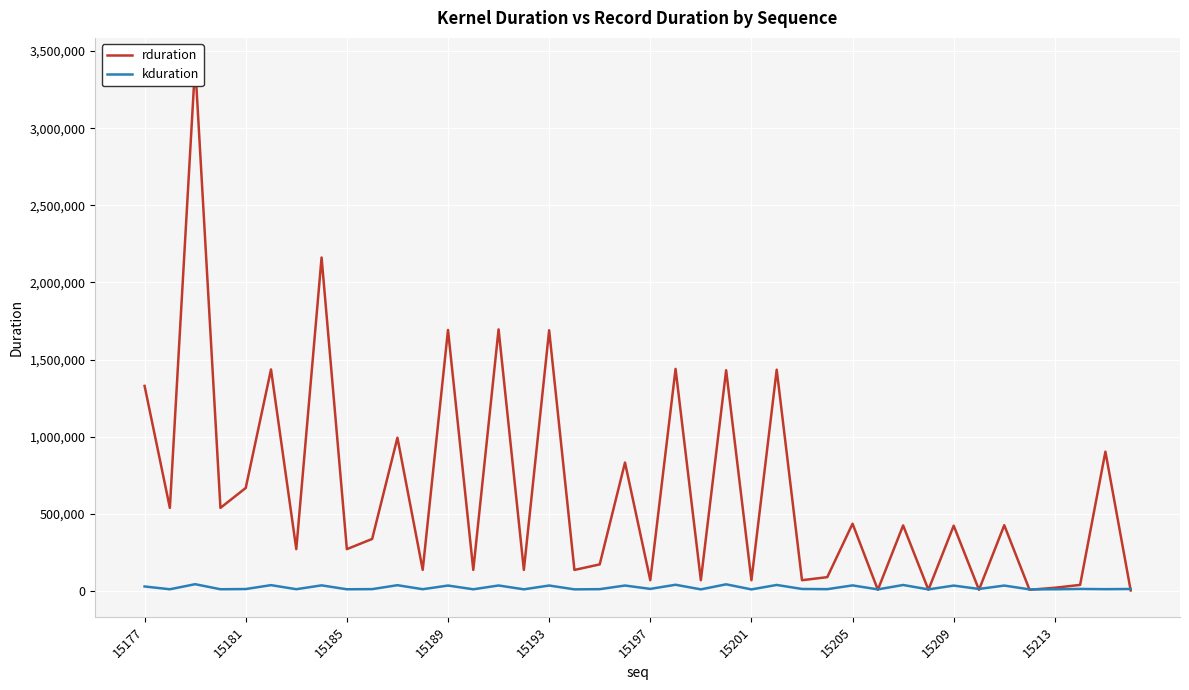

Which series has the widest spread of values?

rduration